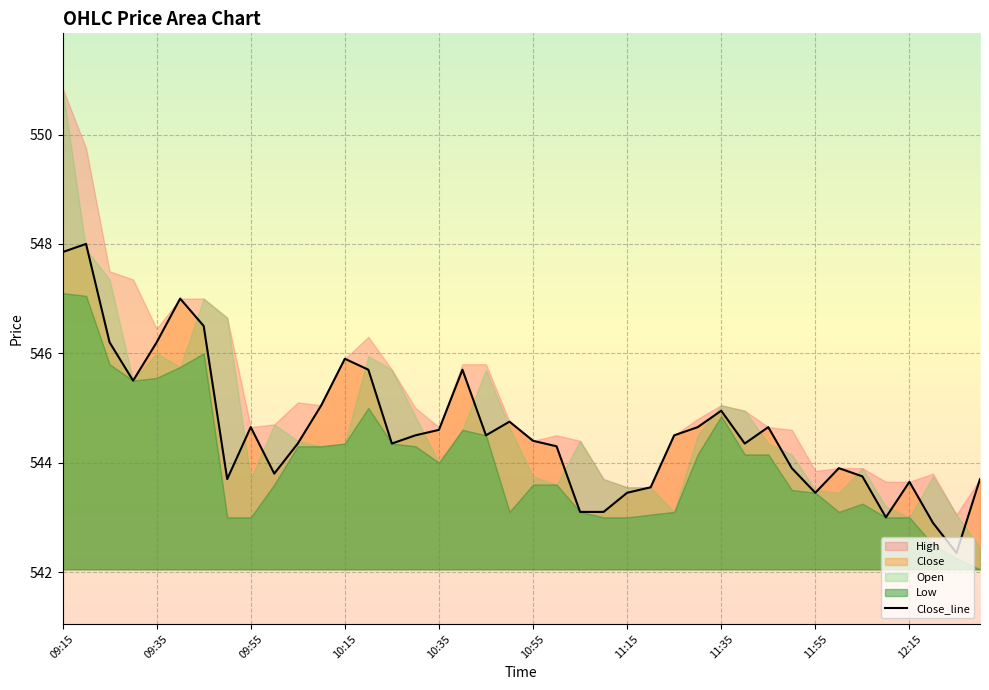

How many interior local peaks (higher than both neighbors) does the data have?

10